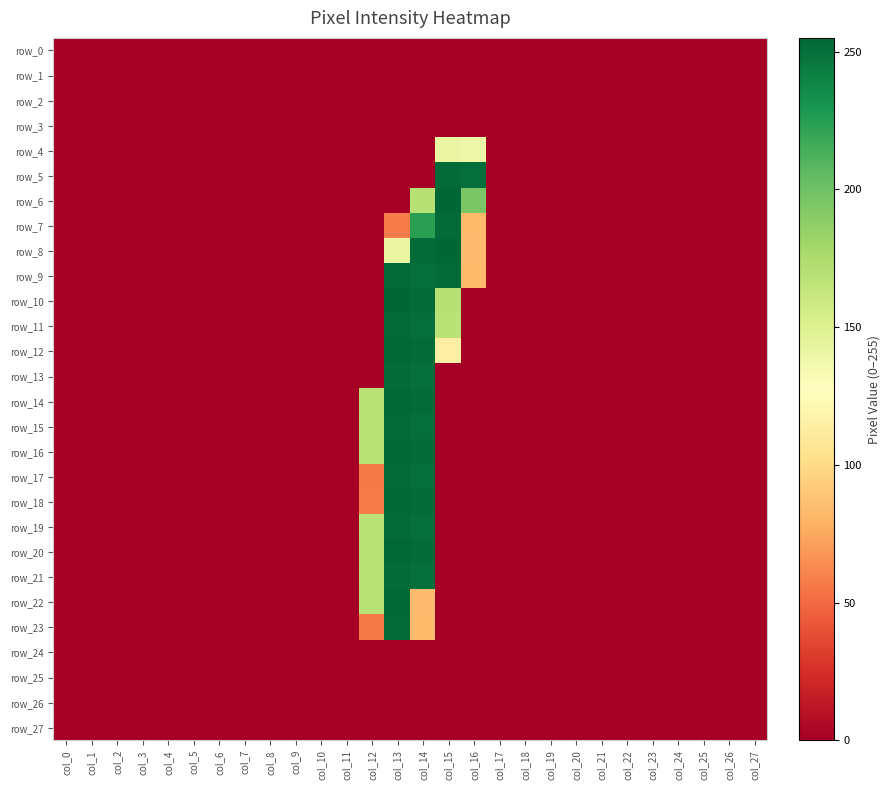

Reading left to right, extract all data points from this chart.

row_0: 0	0	0	0	0	0	0	0	0	0	0	0	0	0	0	0	0	0	0	0	0	0	0	0	0	0	0	0
row_1: 0	0	0	0	0	0	0	0	0	0	0	0	0	0	0	0	0	0	0	0	0	0	0	0	0	0	0	0
row_2: 0	0	0	0	0	0	0	0	0	0	0	0	0	0	0	0	0	0	0	0	0	0	0	0	0	0	0	0
row_3: 0	0	0	0	0	0	0	0	0	0	0	0	0	0	0	0	0	0	0	0	0	0	0	0	0	0	0	0
row_4: 0	0	0	0	0	0	0	0	0	0	0	0	0	0	0	141	139	0	0	0	0	0	0	0	0	0	0	0
row_5: 0	0	0	0	0	0	0	0	0	0	0	0	0	0	0	253	251	0	0	0	0	0	0	0	0	0	0	0
row_6: 0	0	0	0	0	0	0	0	0	0	0	0	0	0	170	255	196	0	0	0	0	0	0	0	0	0	0	0
row_7: 0	0	0	0	0	0	0	0	0	0	0	0	0	57	224	253	83	0	0	0	0	0	0	0	0	0	0	0
row_8: 0	0	0	0	0	0	0	0	0	0	0	0	0	141	253	255	84	0	0	0	0	0	0	0	0	0	0	0
row_9: 0	0	0	0	0	0	0	0	0	0	0	0	0	253	251	253	83	0	0	0	0	0	0	0	0	0	0	0
row_10: 0	0	0	0	0	0	0	0	0	0	0	0	0	255	253	170	0	0	0	0	0	0	0	0	0	0	0	0
row_11: 0	0	0	0	0	0	0	0	0	0	0	0	0	253	251	168	0	0	0	0	0	0	0	0	0	0	0	0
row_12: 0	0	0	0	0	0	0	0	0	0	0	0	0	254	253	114	0	0	0	0	0	0	0	0	0	0	0	0
row_13: 0	0	0	0	0	0	0	0	0	0	0	0	0	253	251	0	0	0	0	0	0	0	0	0	0	0	0	0
row_14: 0	0	0	0	0	0	0	0	0	0	0	0	169	254	253	0	0	0	0	0	0	0	0	0	0	0	0	0
row_15: 0	0	0	0	0	0	0	0	0	0	0	0	168	253	251	0	0	0	0	0	0	0	0	0	0	0	0	0
row_16: 0	0	0	0	0	0	0	0	0	0	0	0	169	254	253	0	0	0	0	0	0	0	0	0	0	0	0	0
row_17: 0	0	0	0	0	0	0	0	0	0	0	0	56	253	251	0	0	0	0	0	0	0	0	0	0	0	0	0
row_18: 0	0	0	0	0	0	0	0	0	0	0	0	57	254	253	0	0	0	0	0	0	0	0	0	0	0	0	0
row_19: 0	0	0	0	0	0	0	0	0	0	0	0	168	253	251	0	0	0	0	0	0	0	0	0	0	0	0	0
row_20: 0	0	0	0	0	0	0	0	0	0	0	0	169	254	253	0	0	0	0	0	0	0	0	0	0	0	0	0
row_21: 0	0	0	0	0	0	0	0	0	0	0	0	168	253	251	0	0	0	0	0	0	0	0	0	0	0	0	0
row_22: 0	0	0	0	0	0	0	0	0	0	0	0	169	254	84	0	0	0	0	0	0	0	0	0	0	0	0	0
row_23: 0	0	0	0	0	0	0	0	0	0	0	0	56	253	83	0	0	0	0	0	0	0	0	0	0	0	0	0
row_24: 0	0	0	0	0	0	0	0	0	0	0	0	0	0	0	0	0	0	0	0	0	0	0	0	0	0	0	0
row_25: 0	0	0	0	0	0	0	0	0	0	0	0	0	0	0	0	0	0	0	0	0	0	0	0	0	0	0	0
row_26: 0	0	0	0	0	0	0	0	0	0	0	0	0	0	0	0	0	0	0	0	0	0	0	0	0	0	0	0
row_27: 0	0	0	0	0	0	0	0	0	0	0	0	0	0	0	0	0	0	0	0	0	0	0	0	0	0	0	0